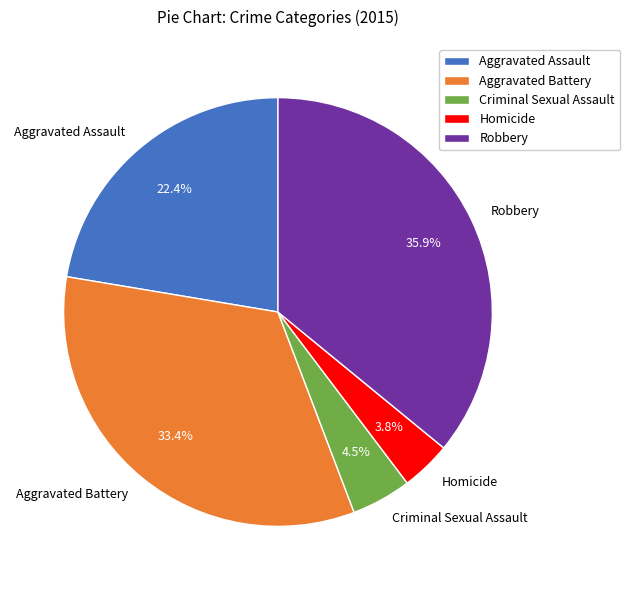

To the nearest percent, what percentage of the pie is Aggravated Assault?

22%